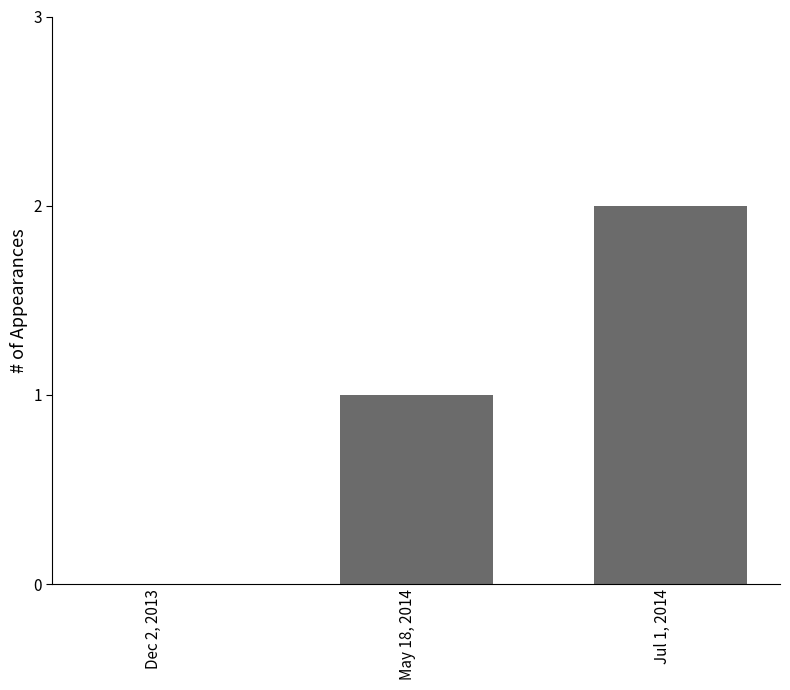

Which category has the highest value across all series?

Jul 1, 2014